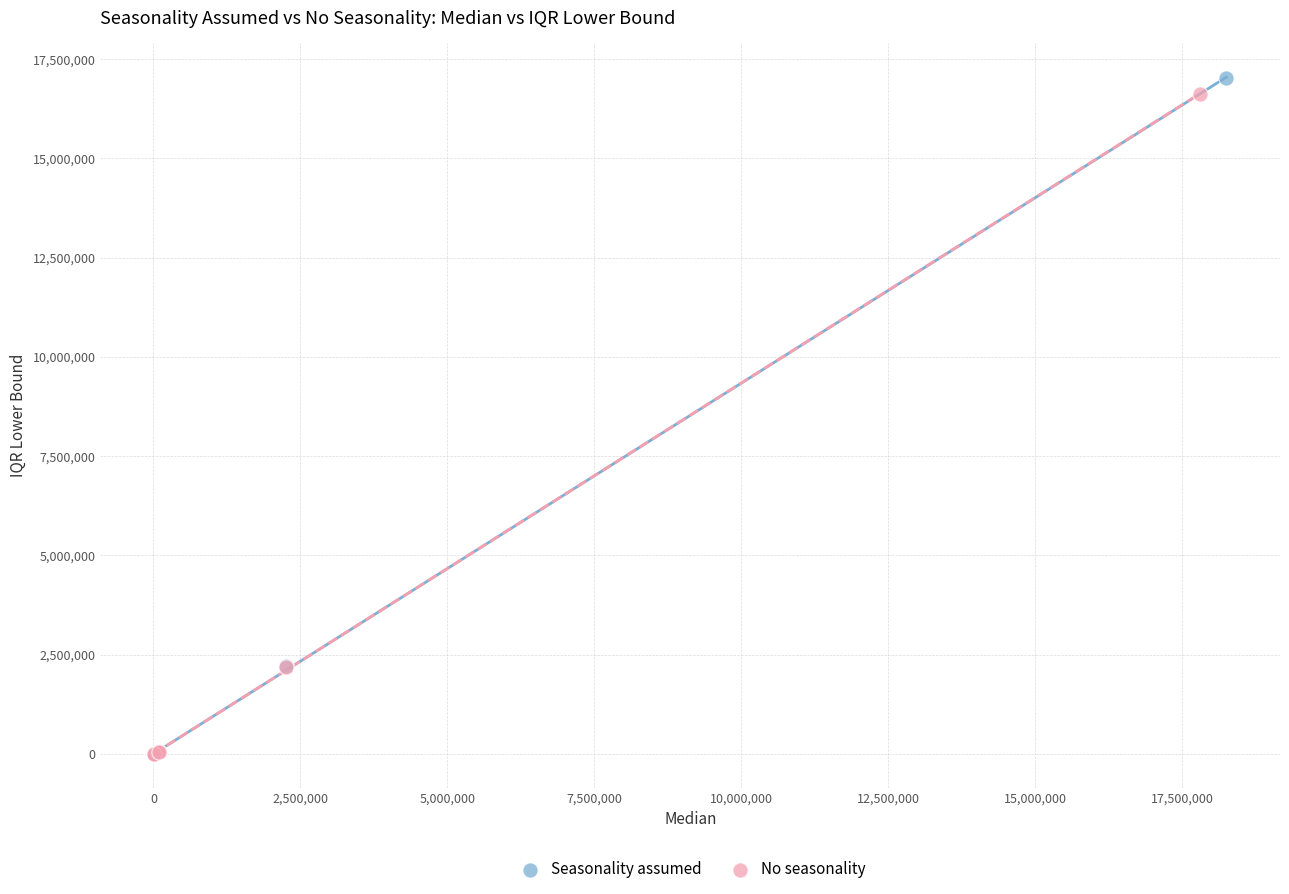

What are all the series names shown in the legend?

Seasonality assumed, No seasonality